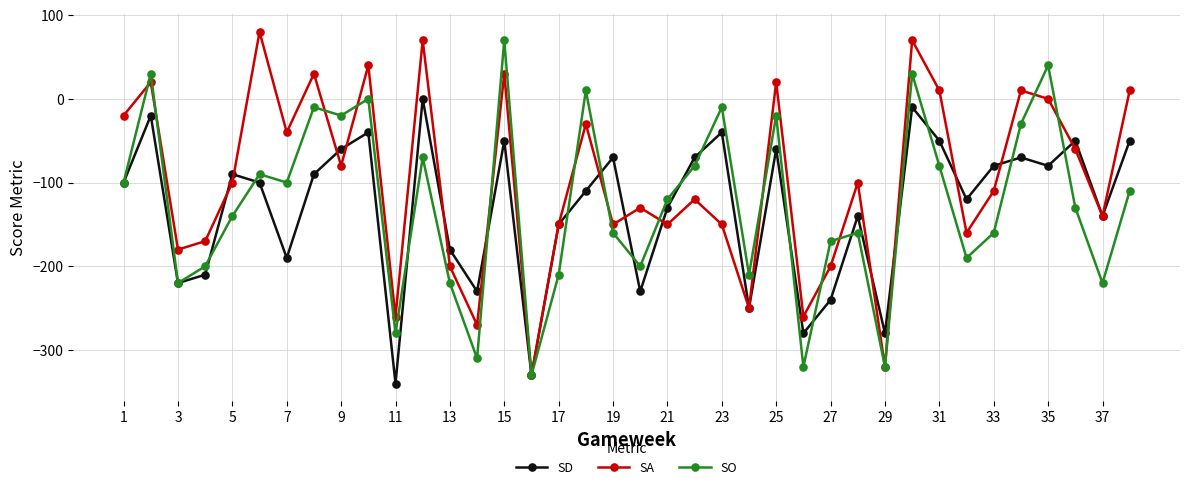

What is the difference between the maximum and minimum values in the SD series?

340